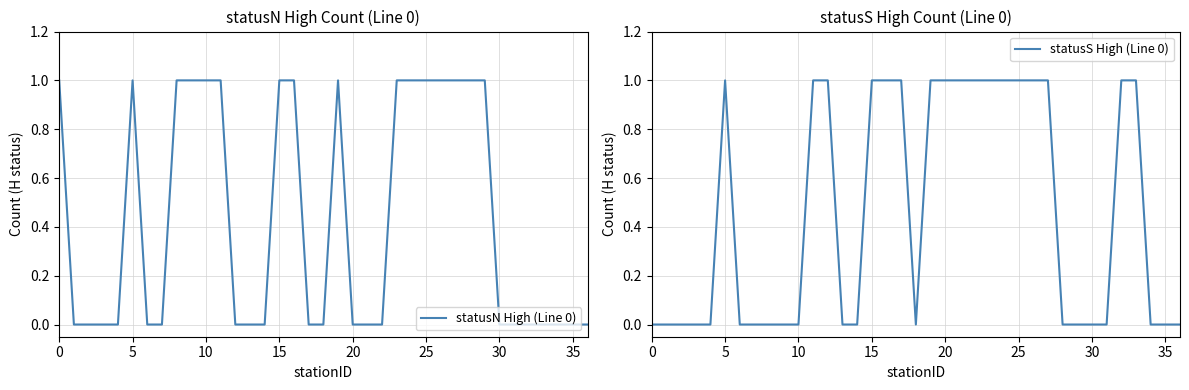

True or false: statusS High (Line 0) has more than 2 points higher than both neighbors.

False